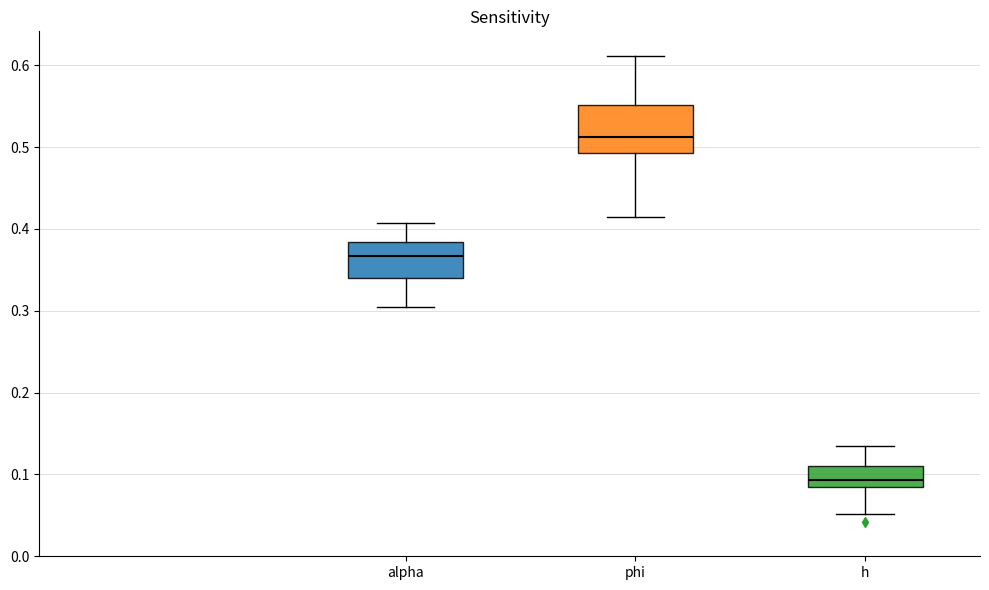

Which box's median line is the lowest?

h